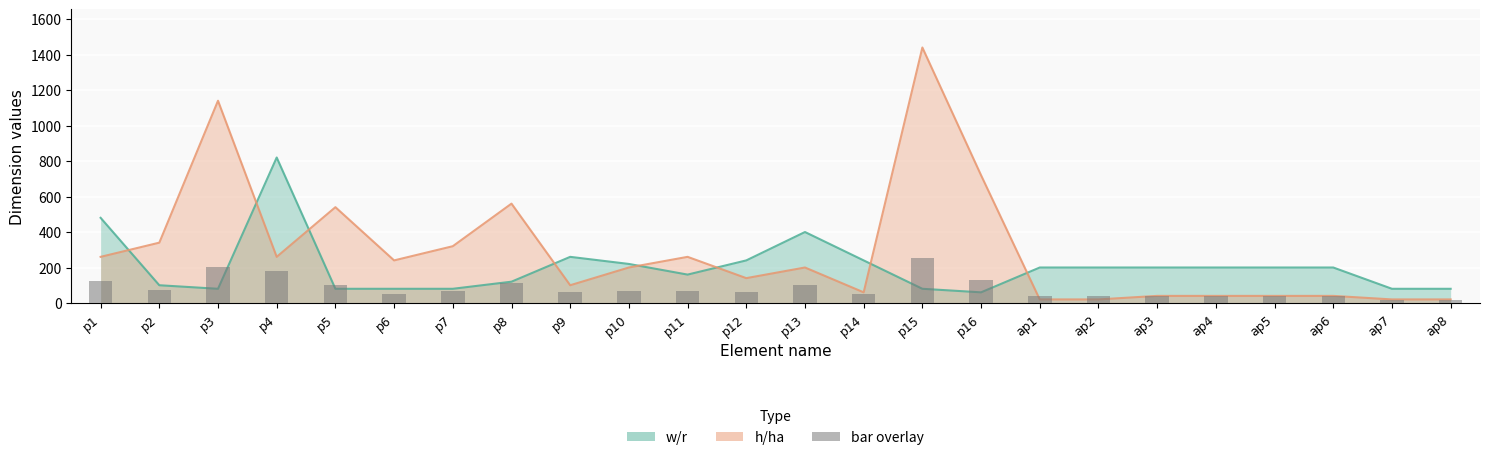

Reading right to left, what are all the values shown in this chart?

ap8=16.7	ap7=16.7	ap6=40.0	ap5=40.0	ap4=40.0	ap3=40.0	ap2=36.7	ap1=36.7	p16=130.0	p15=253.3	p14=50.0	p13=100.0	p12=63.3	p11=70.0	p10=70.0	p9=60.0	p8=113.3	p7=66.7	p6=53.3	p5=103.3	p4=180.0	p3=203.3	p2=73.3	p1=123.3